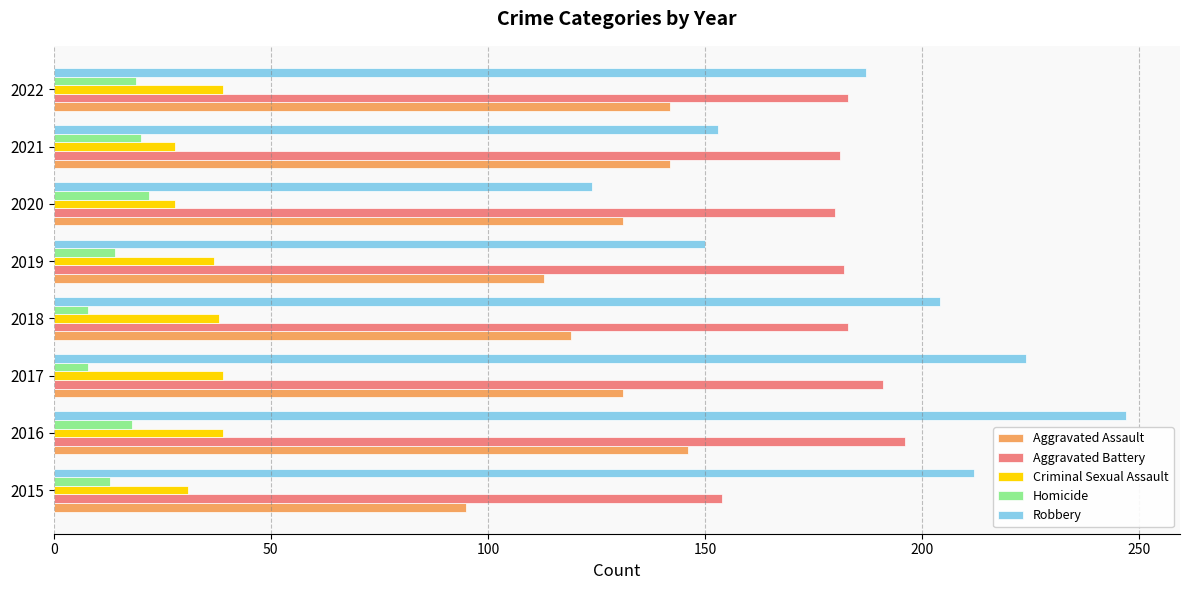

At how many categories does at least one series exceed 222?

2